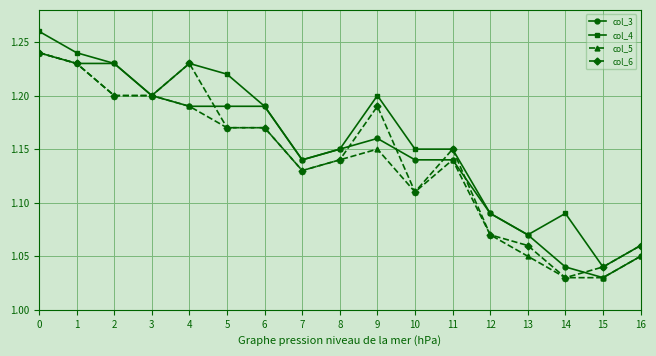

Which category has the lowest value in the col_3 series?

15